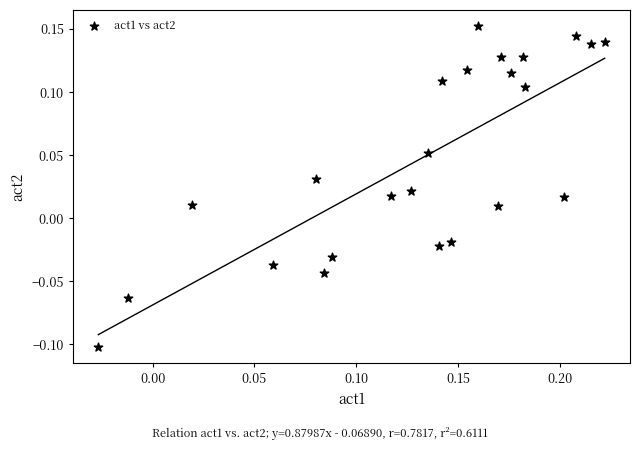

What is the range of Y values (max minus min)?

0.3